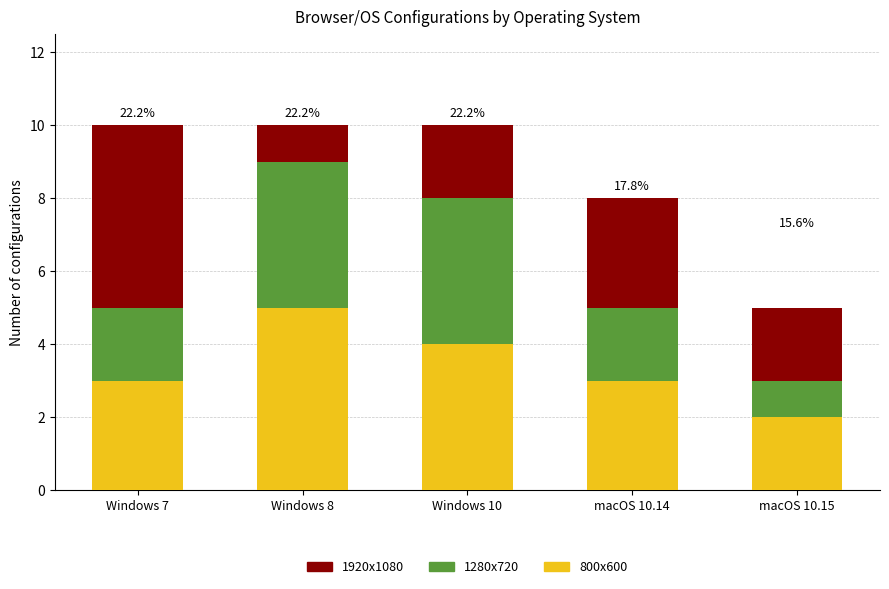

What is the highest value of the 800x600 series?

5